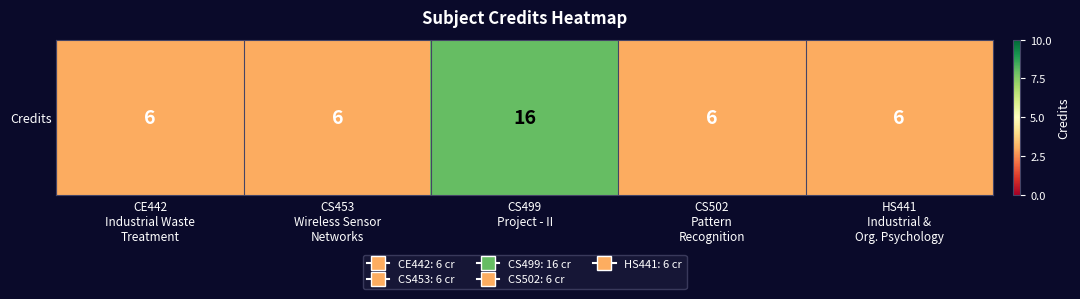

Rank the categories by value from highest to lowest.

CS499
Project - II, CE442
Industrial Waste
Treatment, CS453
Wireless Sensor
Networks, CS502
Pattern
Recognition, HS441
Industrial &
Org. Psychology